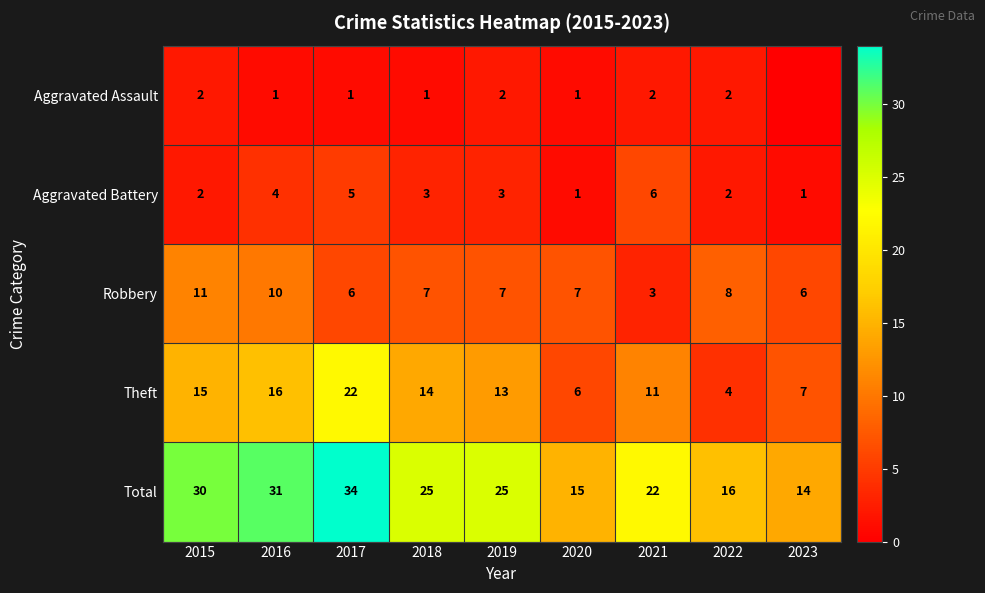

Rank the categories by Theft value from lowest to highest.

2022, 2020, 2023, 2021, 2019, 2018, 2015, 2016, 2017